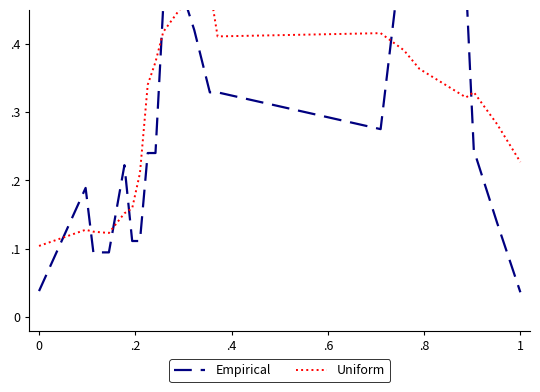

What is the value of the Uniform point at the 13th from the left?

0.5